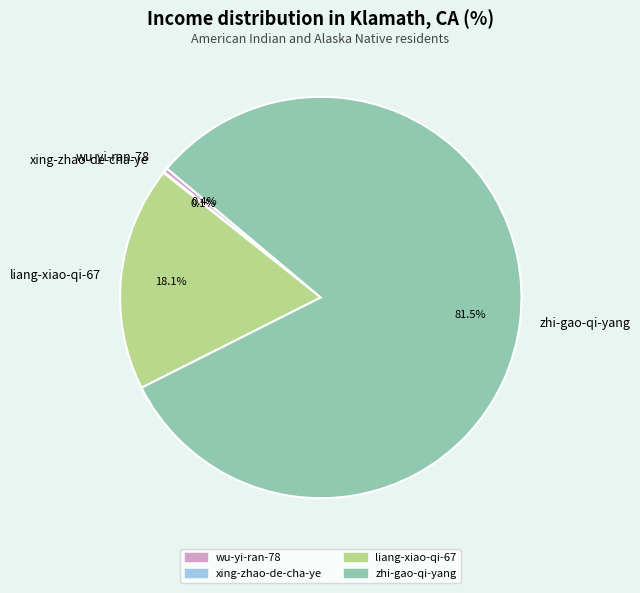

Is there a majority slice in this chart?

Yes